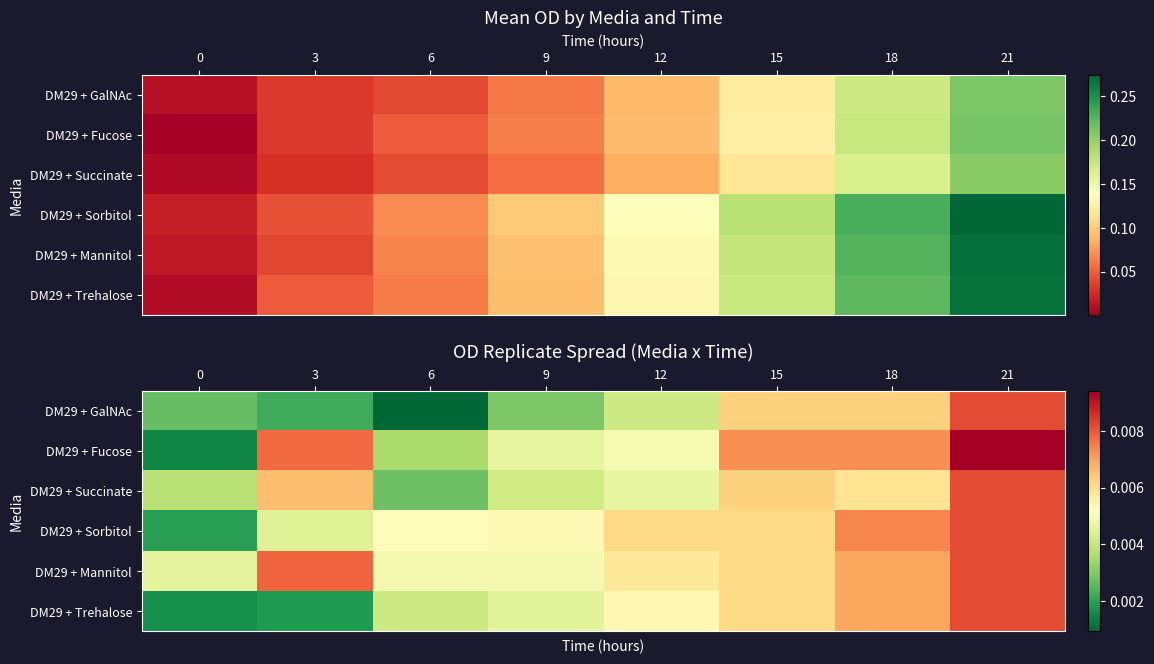

The value of DM29 + Succinate at 15 is 0.0. True or false?

False